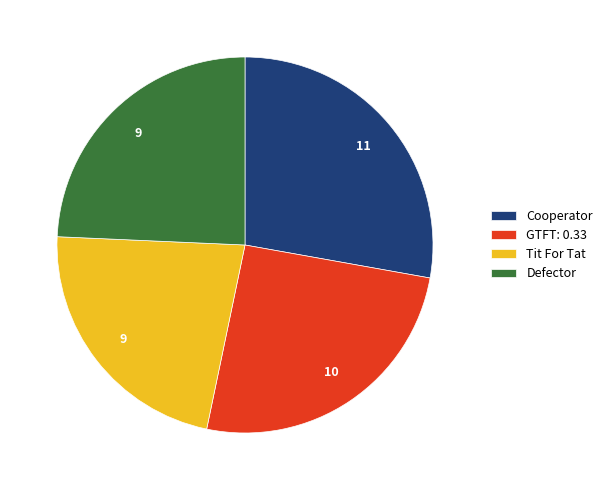

Which slice is the largest?

Cooperator